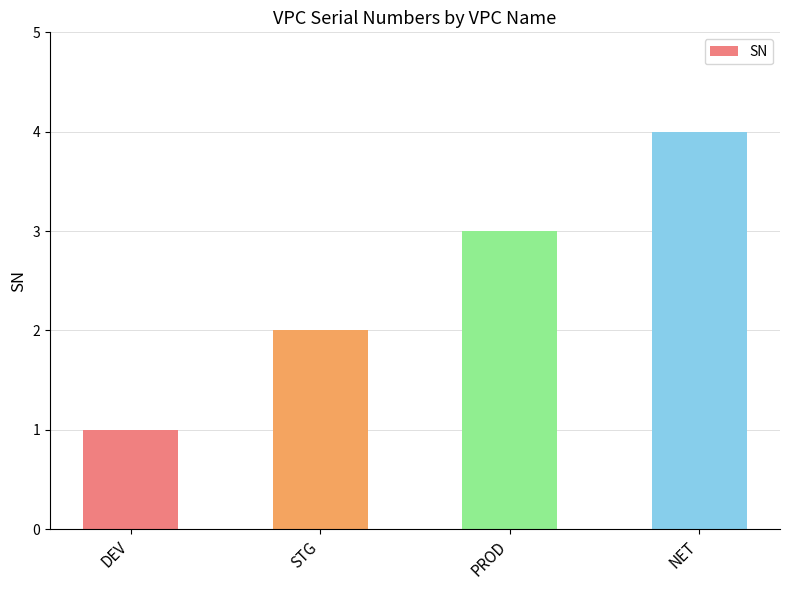

Which has a higher value, PROD or NET?

NET